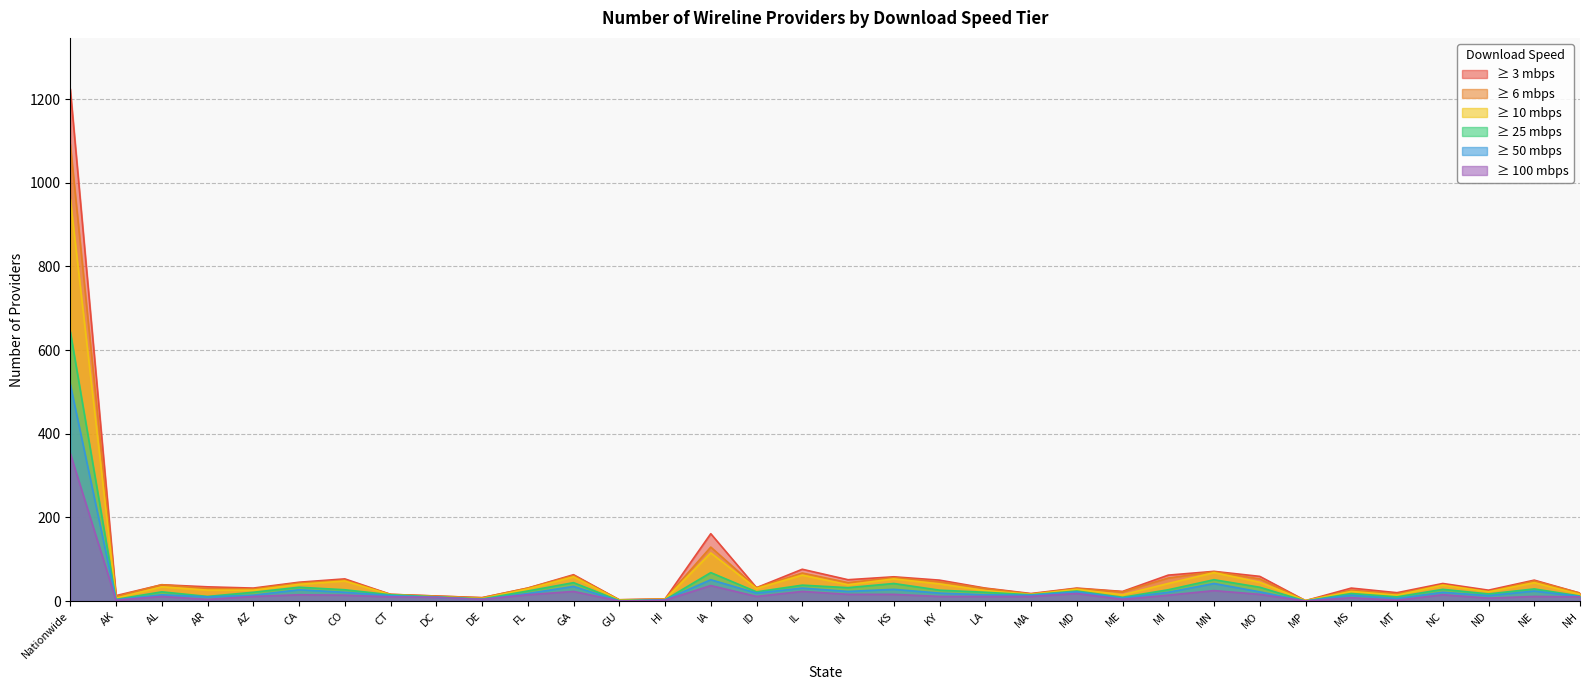

How many data points in ≥ 3 mbps are less than 32?

17